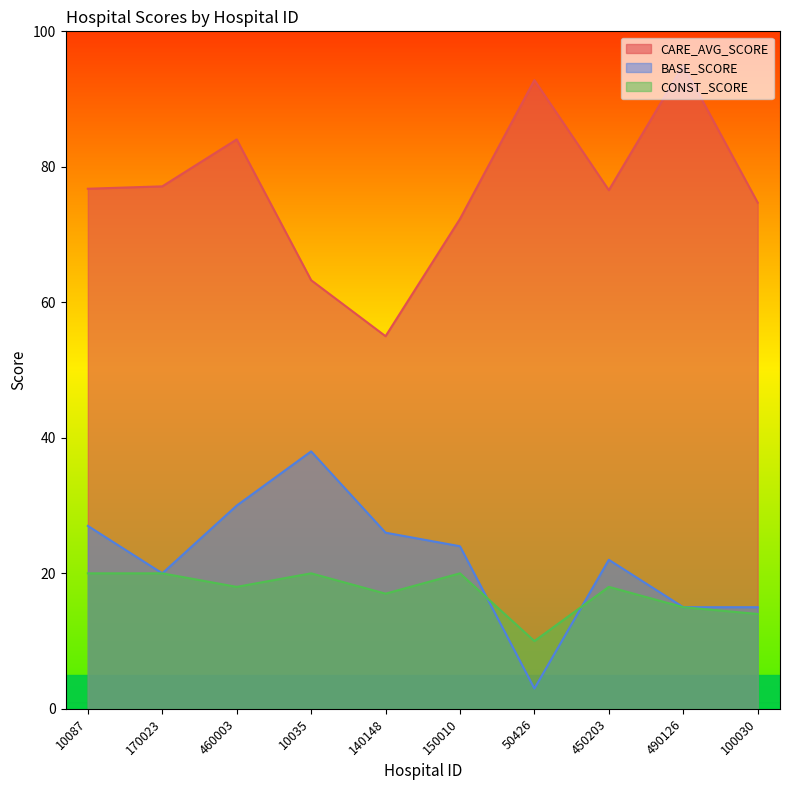

What is the average value of the BASE_SCORE series?

22.0